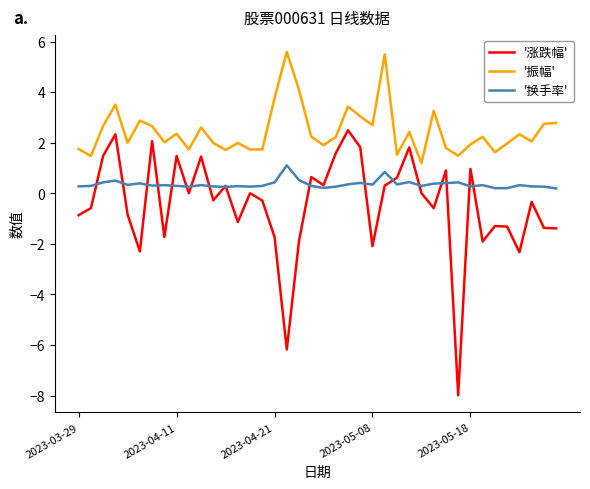

What is the greatest value displayed?

5.6